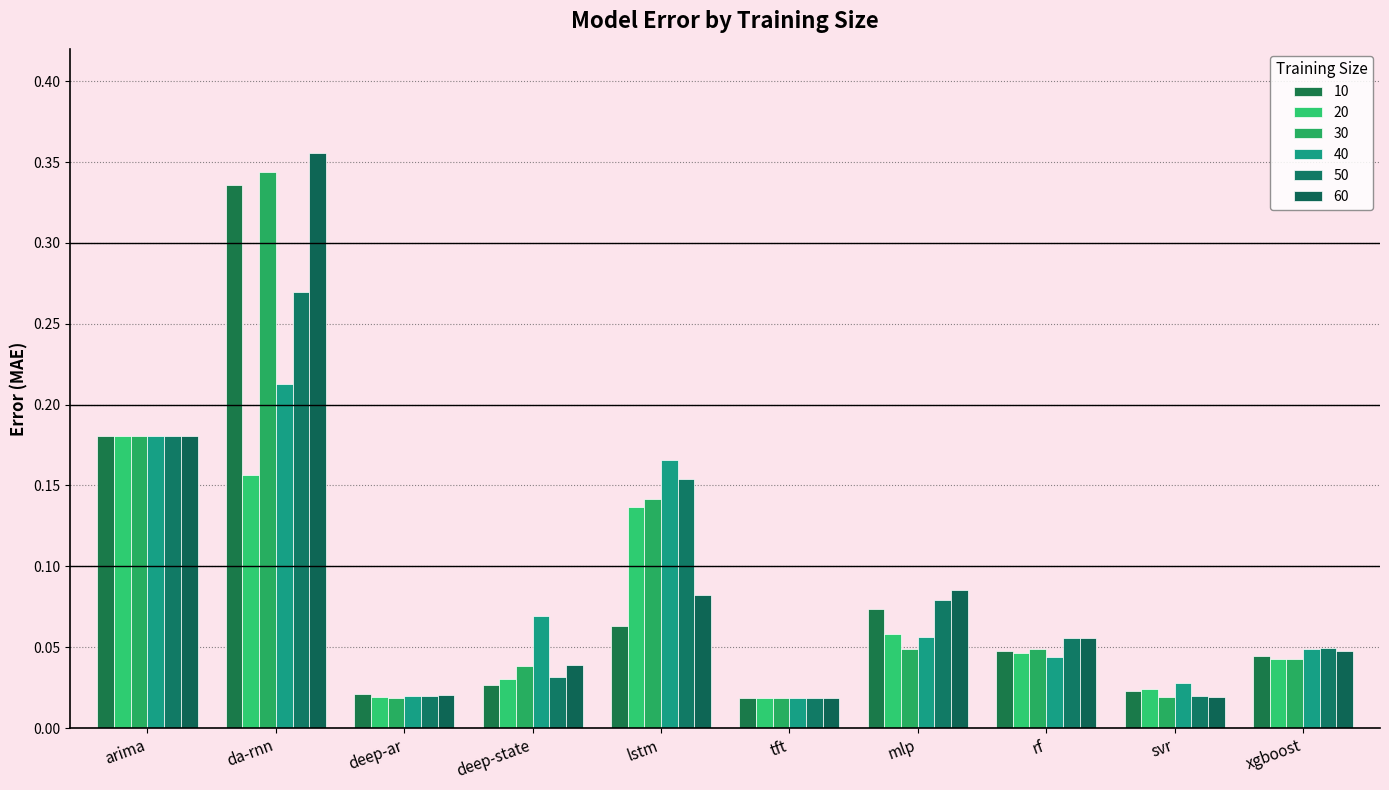

Where is 20 nearest to the value 0?

tft